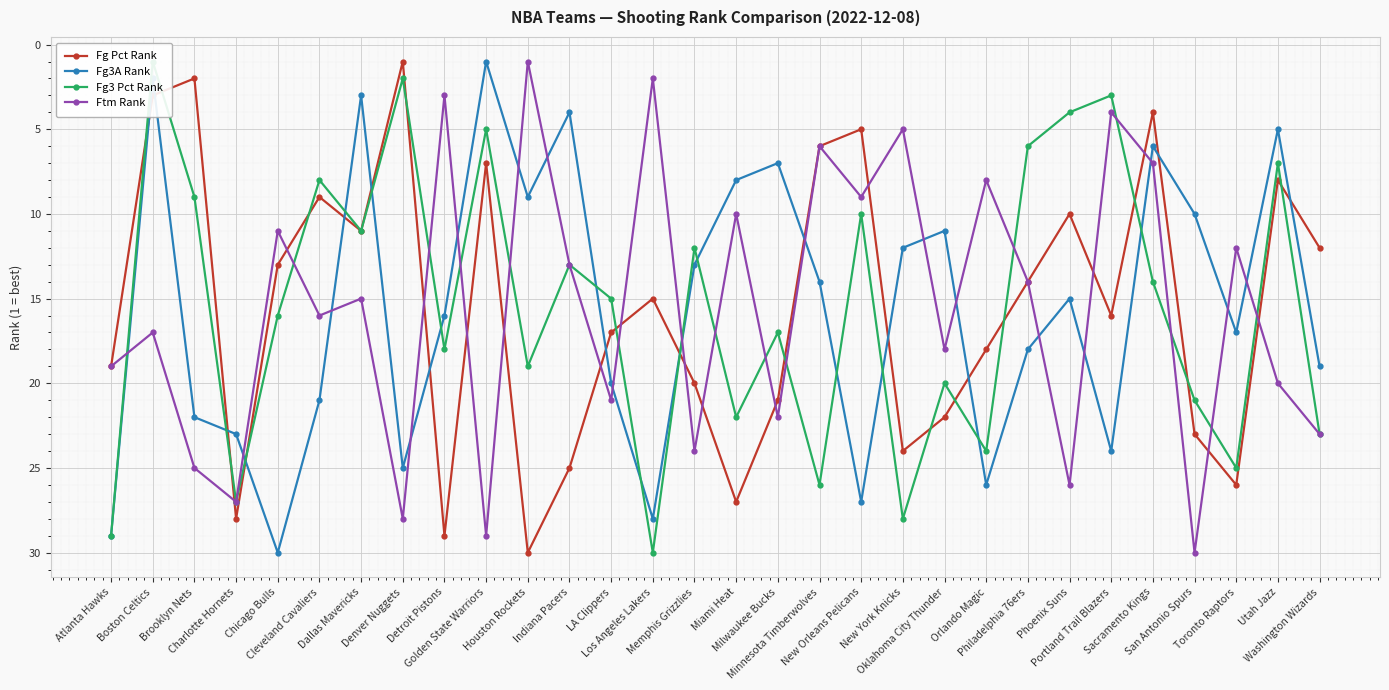

Reading left to right, what are all the values shown in this chart?

Fg Pct Rank: 19	3	2	28	13	9	11	1	29	7	30	25	17	15	20	27	21	6	5	24	22	18	14	10	16	4	23	26	8	12
Fg3A Rank: 29	2	22	23	30	21	3	25	16	1	9	4	20	28	13	8	7	14	27	12	11	26	18	15	24	6	10	17	5	19
Fg3 Pct Rank: 29	1	9	27	16	8	11	2	18	5	19	13	15	30	12	22	17	26	10	28	20	24	6	4	3	14	21	25	7	23
Ftm Rank: 19	17	25	27	11	16	15	28	3	29	1	13	21	2	24	10	22	6	9	5	18	8	14	26	4	7	30	12	20	23